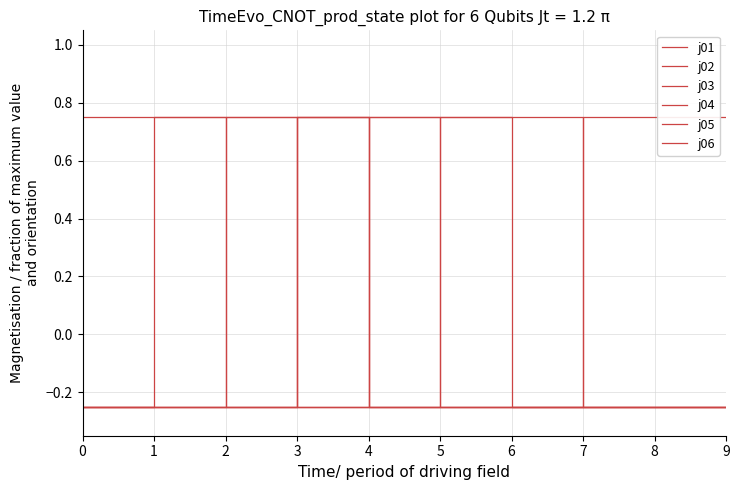

How many lines are shown in the chart?

6